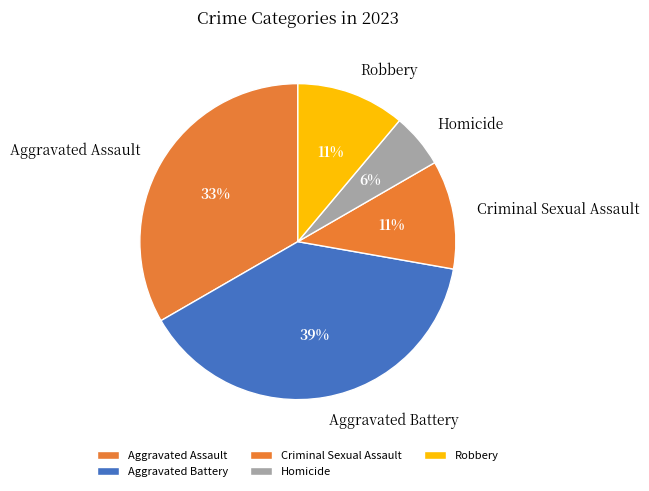

Is it true that Homicide is 12% of the pie?

False